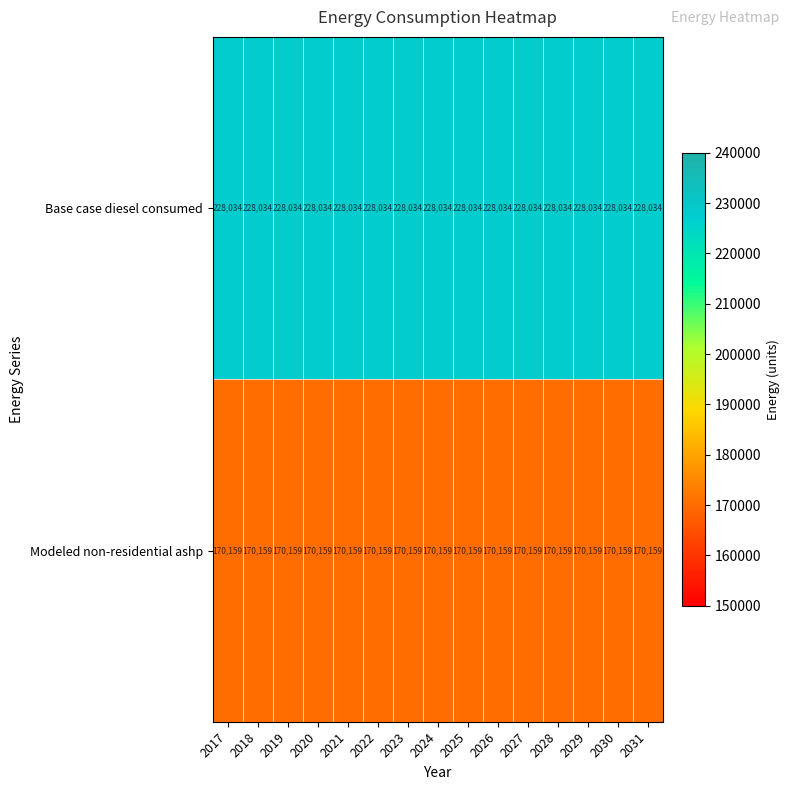

What is the greatest value displayed?

228034